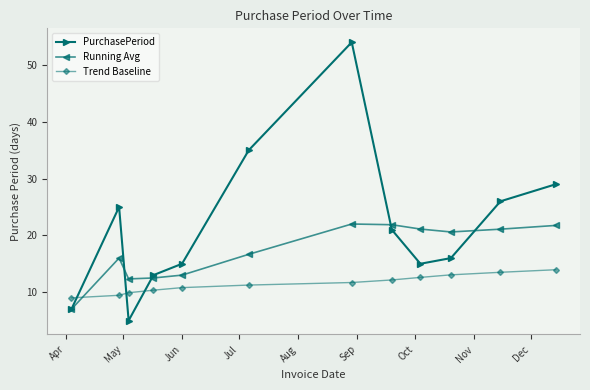

True or false: PurchasePeriod and Trend Baseline cross at least once.

True